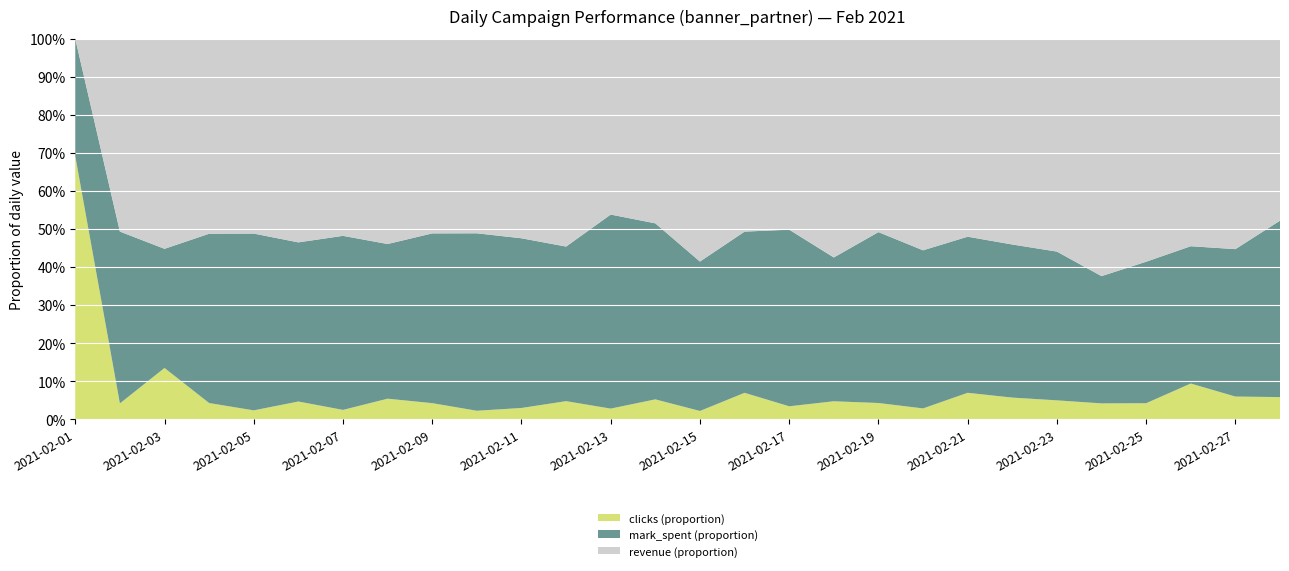

Reading right to left, extract all data points from this chart.

mark_spent: 6822.6	2791.1	8087.7	7583.7	34169.9	16706.4	60021.6	25023.2	750361.0	492126.0	339735.0	523398.0	206424.0	543275.0	225274.0	390105.0	145201.0	193124.0	179519.0	44731.7	31883.9	79987.7	38185.2	427922.0	177746.0	29378.3	46159.8	932.0
revenue: 7030.0	3981.0	12213.0	11943.0	63696.0	23886.0	80600.0	31710.0	1003210.0	556417.0	516420.0	565302.0	246822.0	809685.0	236056.0	353174.0	195069.0	226917.0	196680.0	51259.0	42280.0	90504.0	48820.0	471240.0	204540.0	51753.0	51753.0	0.0
clicks: 849.0	426.0	2093.0	848.0	4205.0	2099.0	8409.0	4208.0	50408.0	46209.0	41997.0	37805.0	33592.0	29390.0	25190.0	20993.0	16808.0	12602.0	8391.0	4190.0	4197.0	4203.0	4207.0	20997.0	16806.0	12591.0	4200.0	2090.0